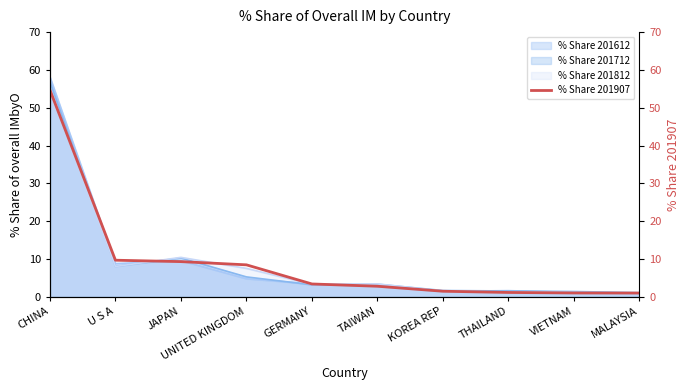

What is the sum of the values at MALAYSIA and VIETNAM?

2.1